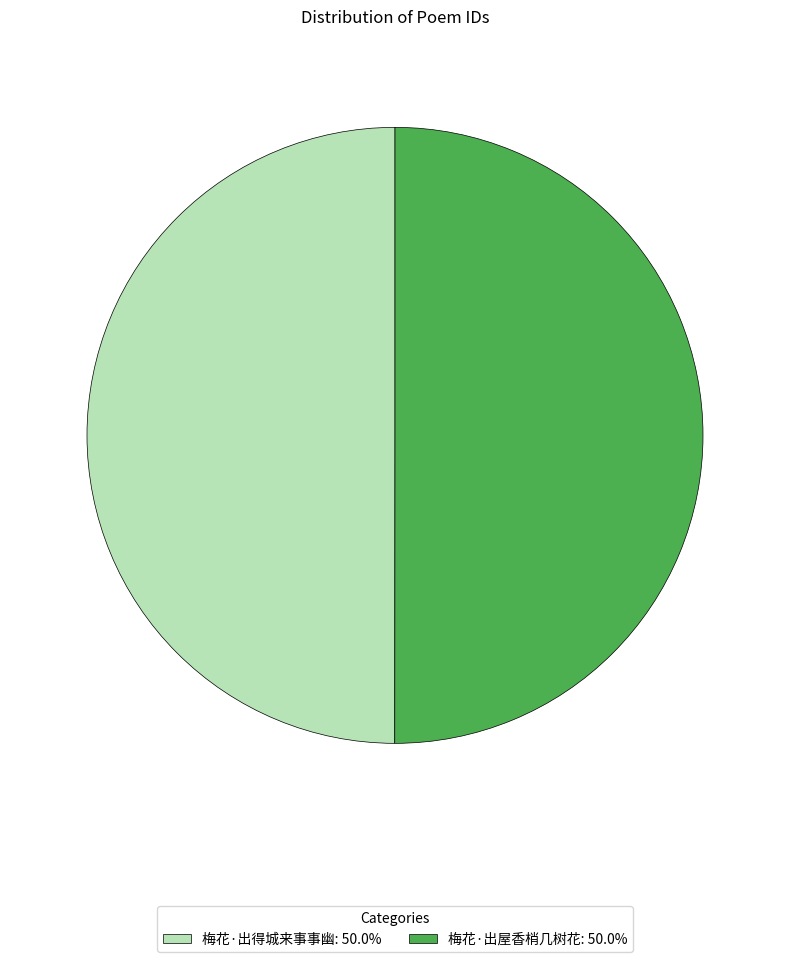

Do 梅花·出得城来事事幽: 50.0% and 梅花·出屋香梢几树花: 50.0% together represent more than half of the pie?

Yes